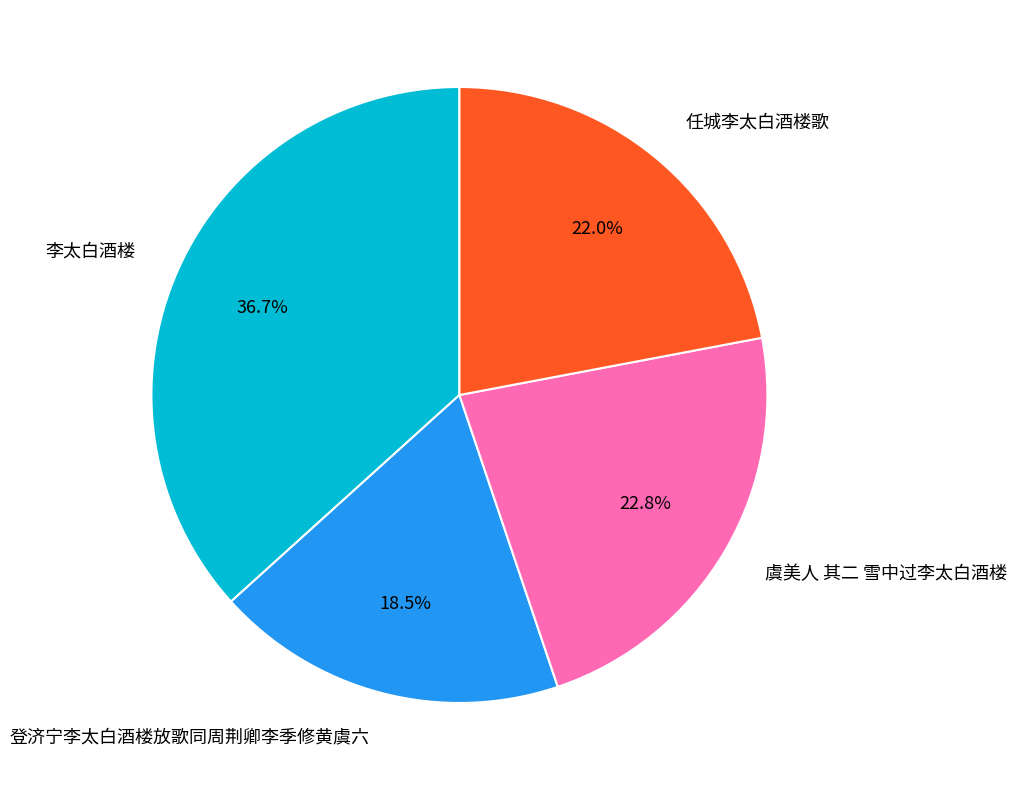

Does any single category account for the majority?

No